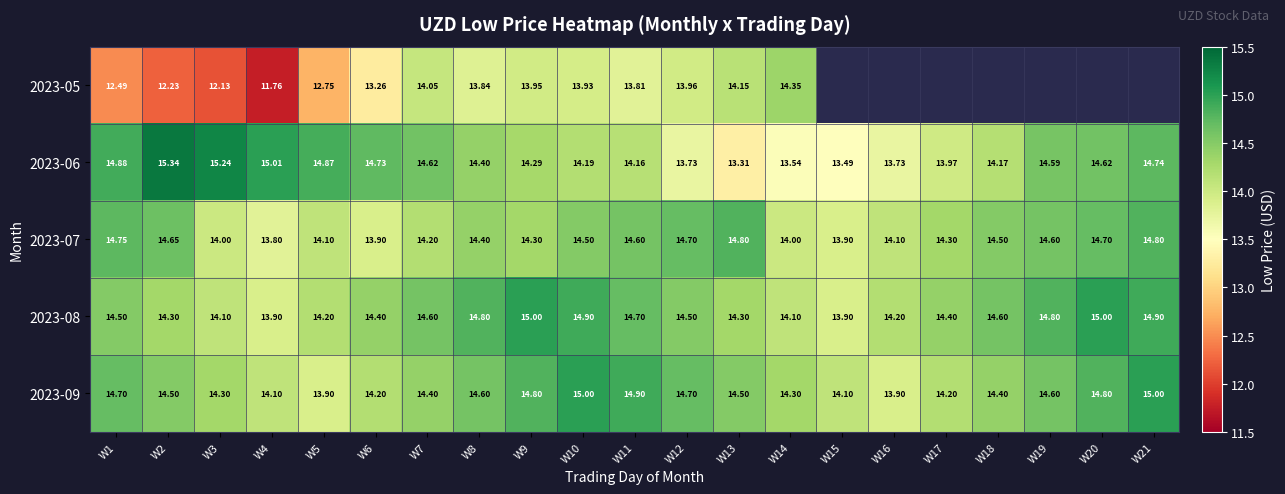

What is the spread (max minus min) of values at W14?

0.8